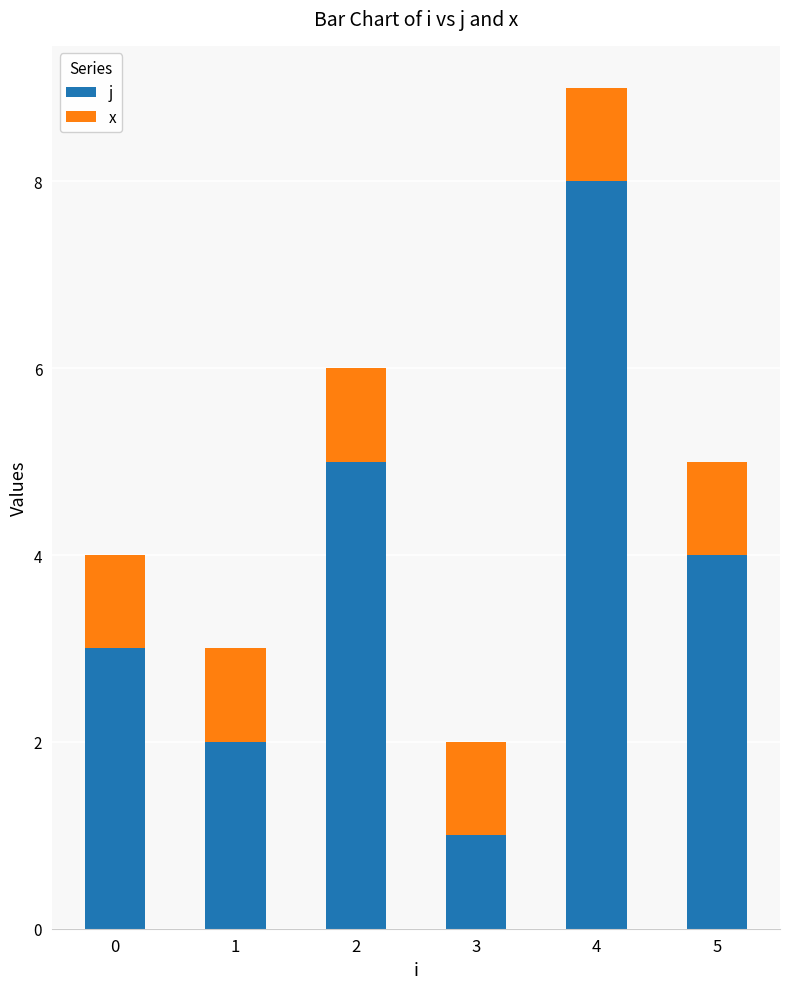

What is the average value of the j series?

4